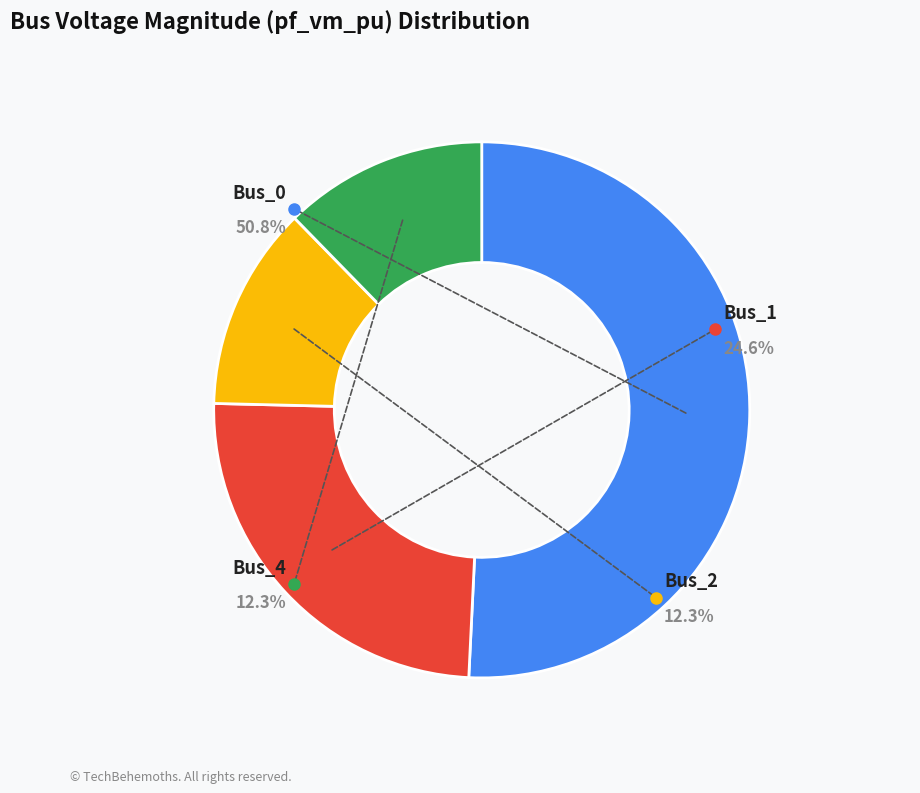

Is the sum of Bus_4 and Bus_1 greater than half?

No